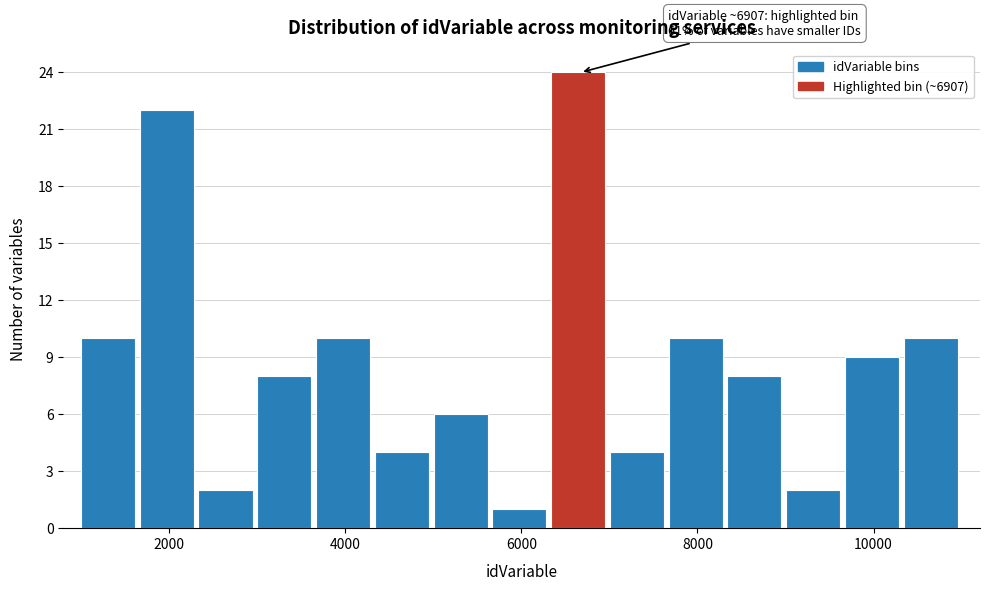

Read against the x-axis, roughly where is the centre of the tallest bar?

6600